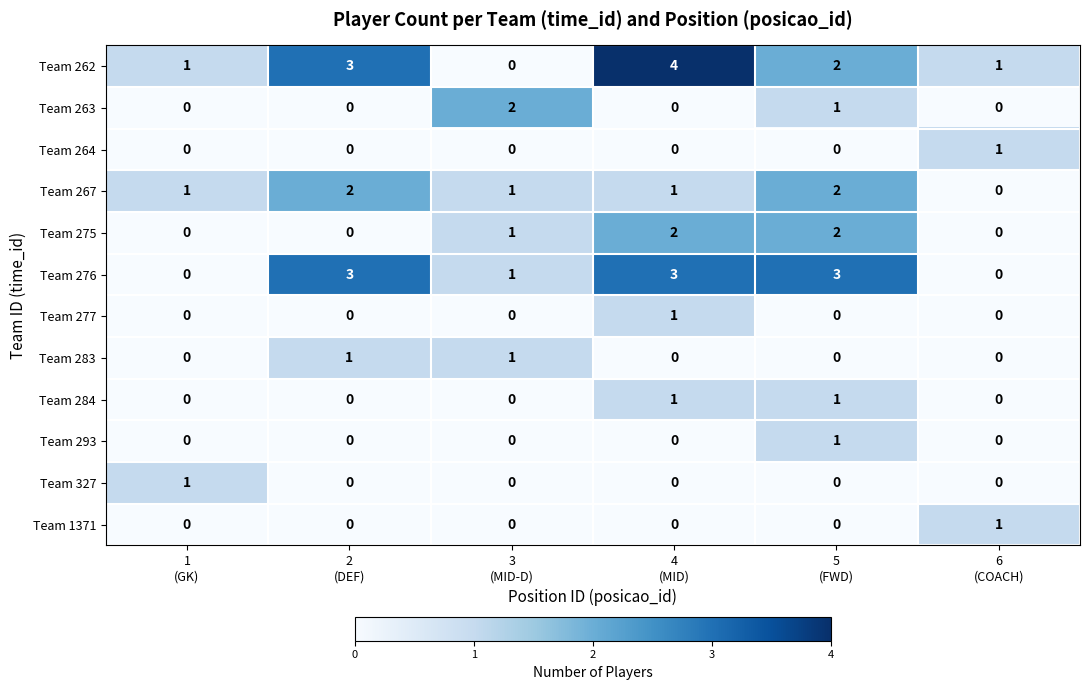

What is the sum of all Team 267 values?

7